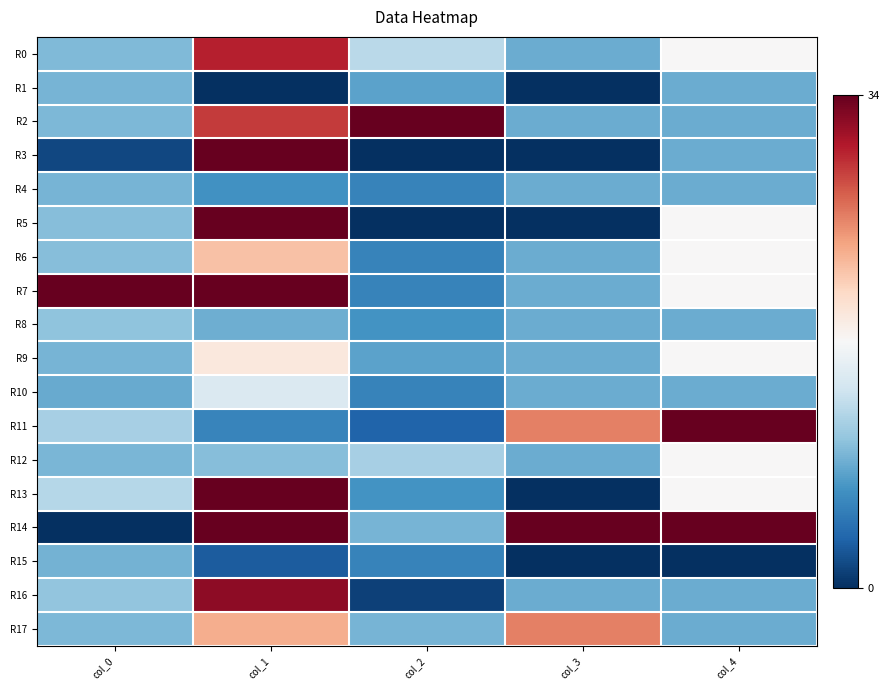

How many data points does each series have?

5